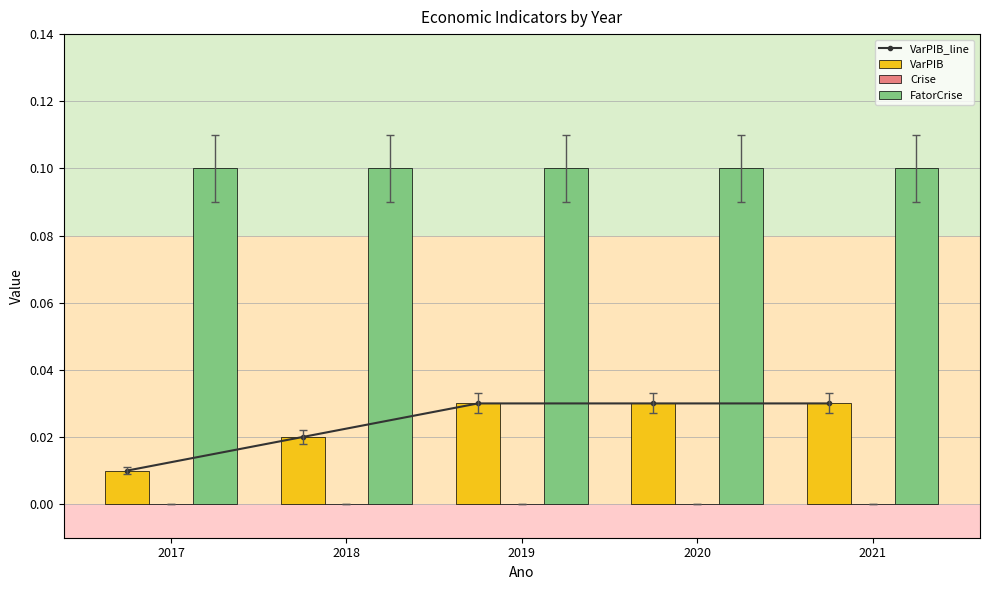

At which category is the sum across all series the highest?

2019